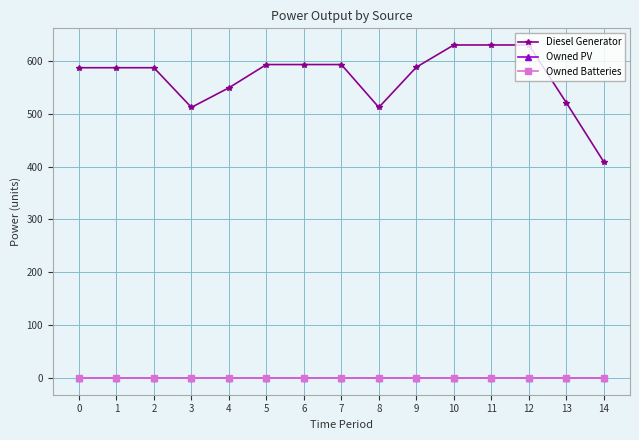

What is the value of the Diesel Generator point at the 8th from the left?

593